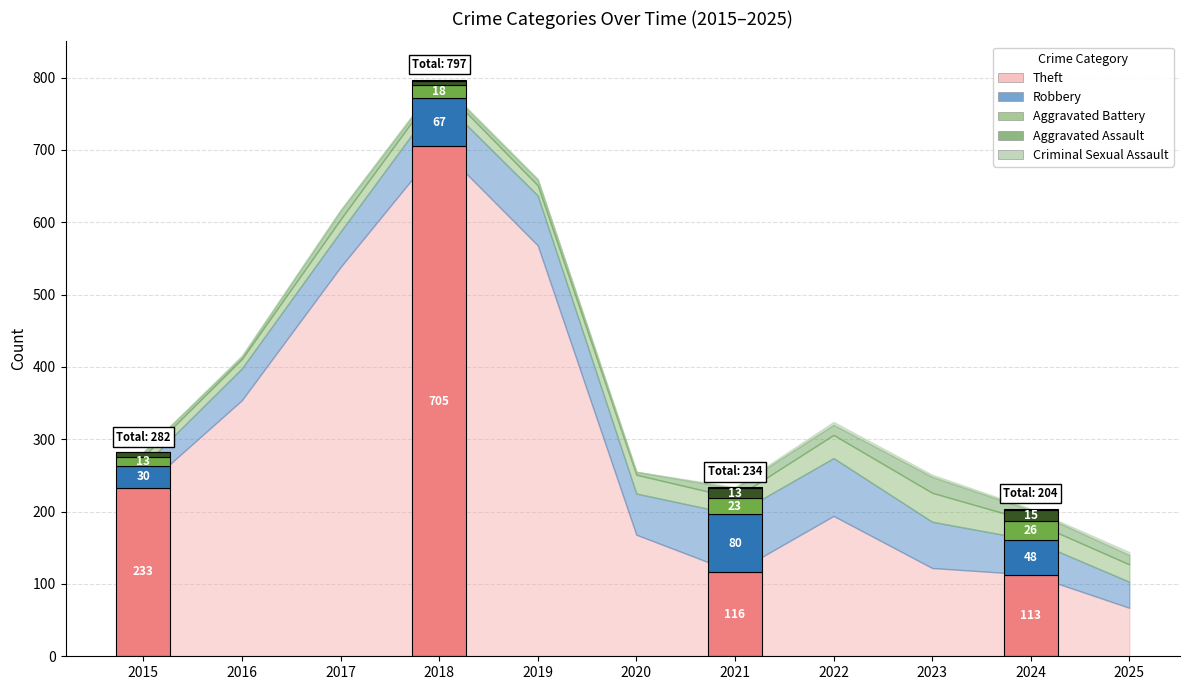

The value of Aggravated Assault at 2021 is 13. True or false?

True